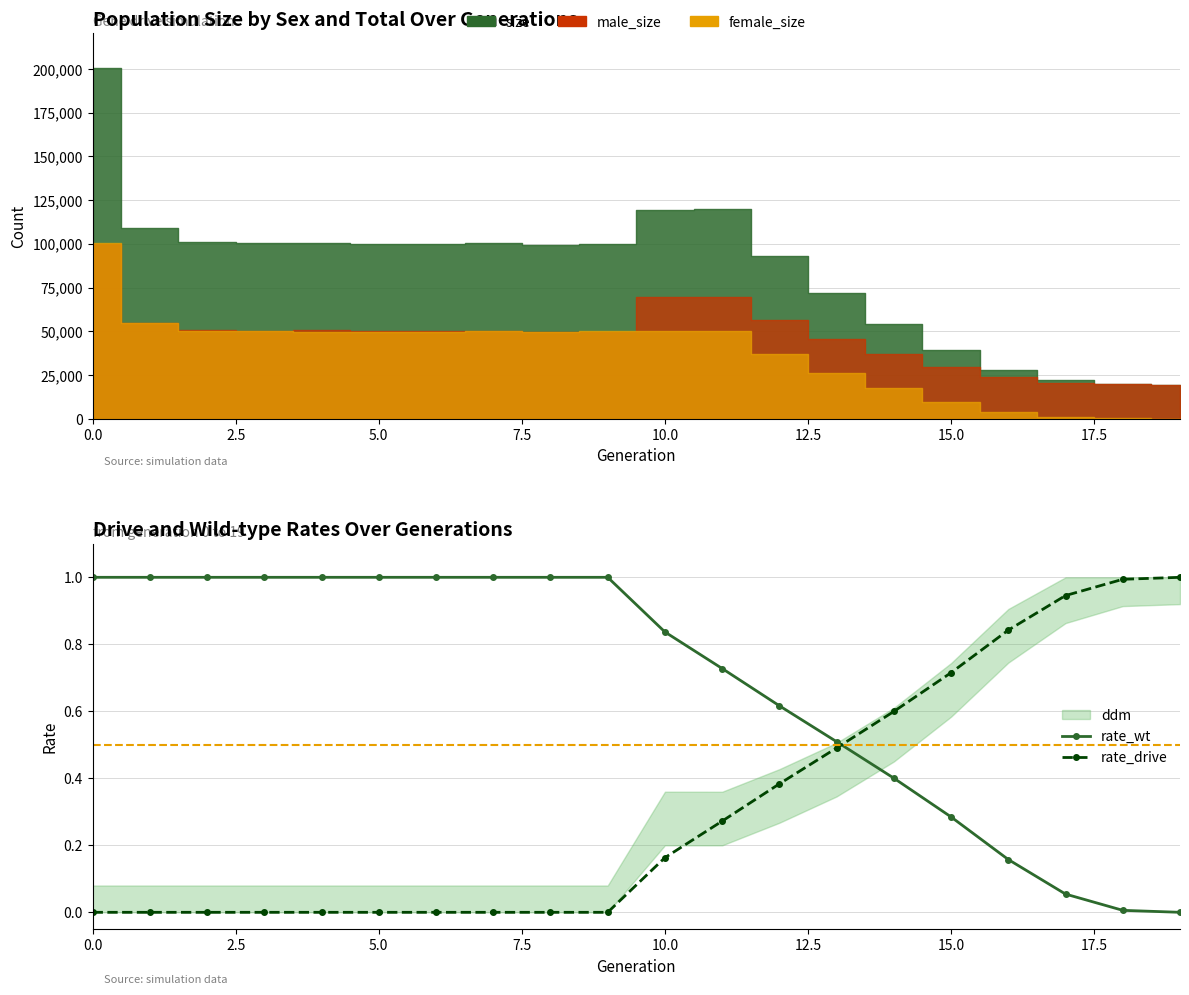

List the series in order of their overall mean, highest first.

rate_wt, rate_drive